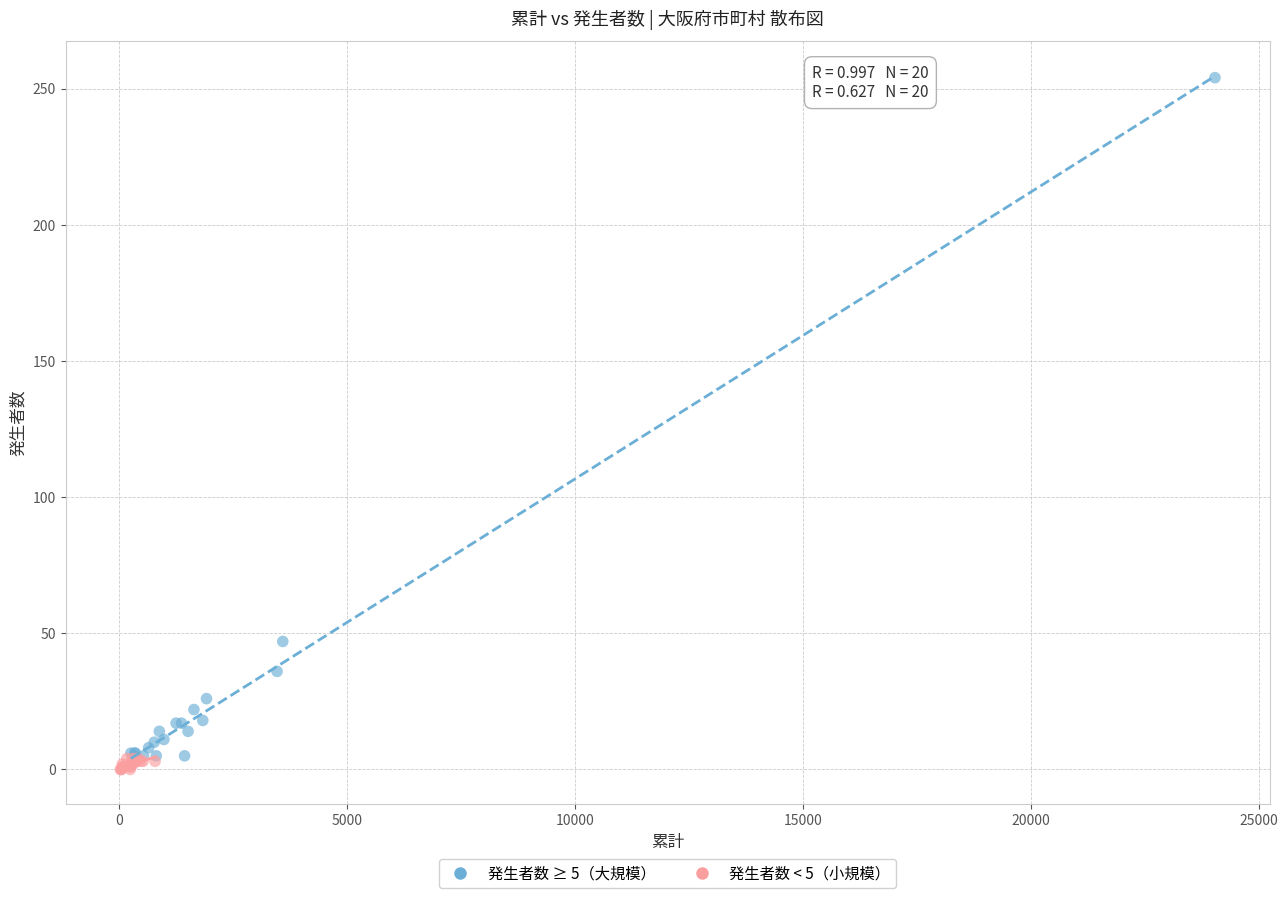

Which series has the widest spread of Y values?

発生者数 ≥ 5（大規模）